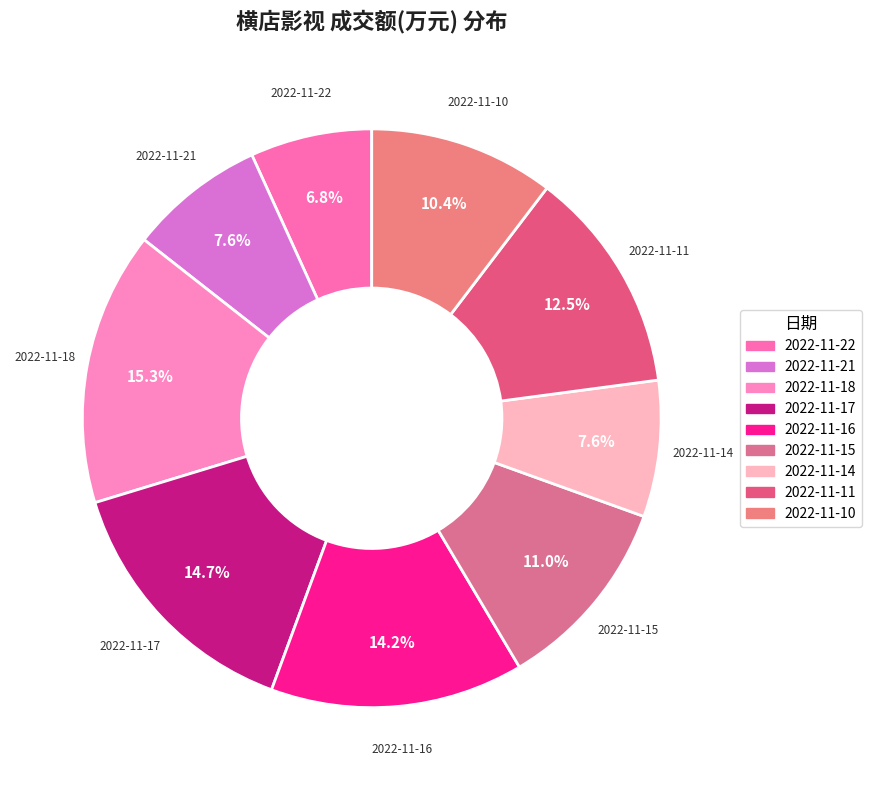

Which category has the smallest portion of the pie?

2022-11-22